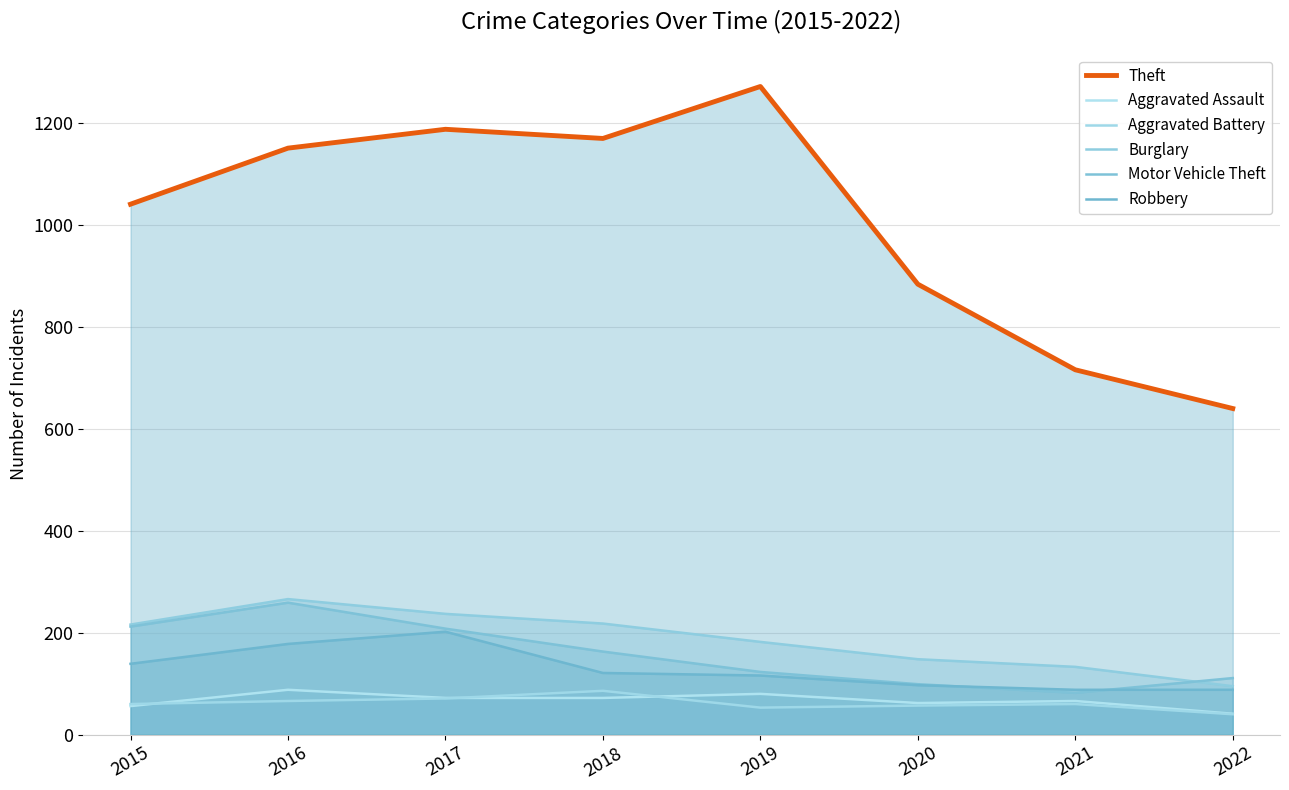

The Aggravated Battery series shows 124 at 2018. True or false?

False